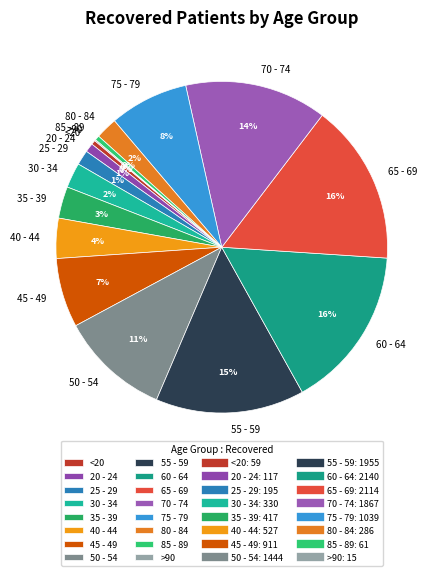

Do 70 - 74 and 55 - 59 together represent more than half of the pie?

No